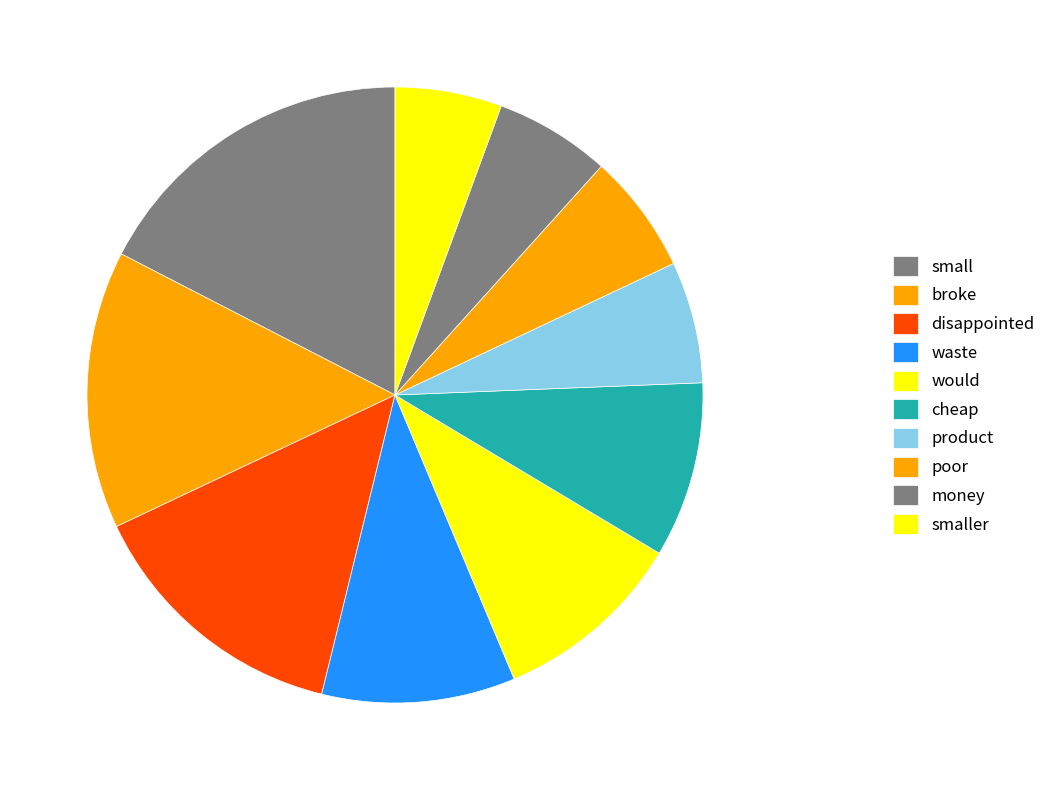

Which slice is the smallest?

smaller